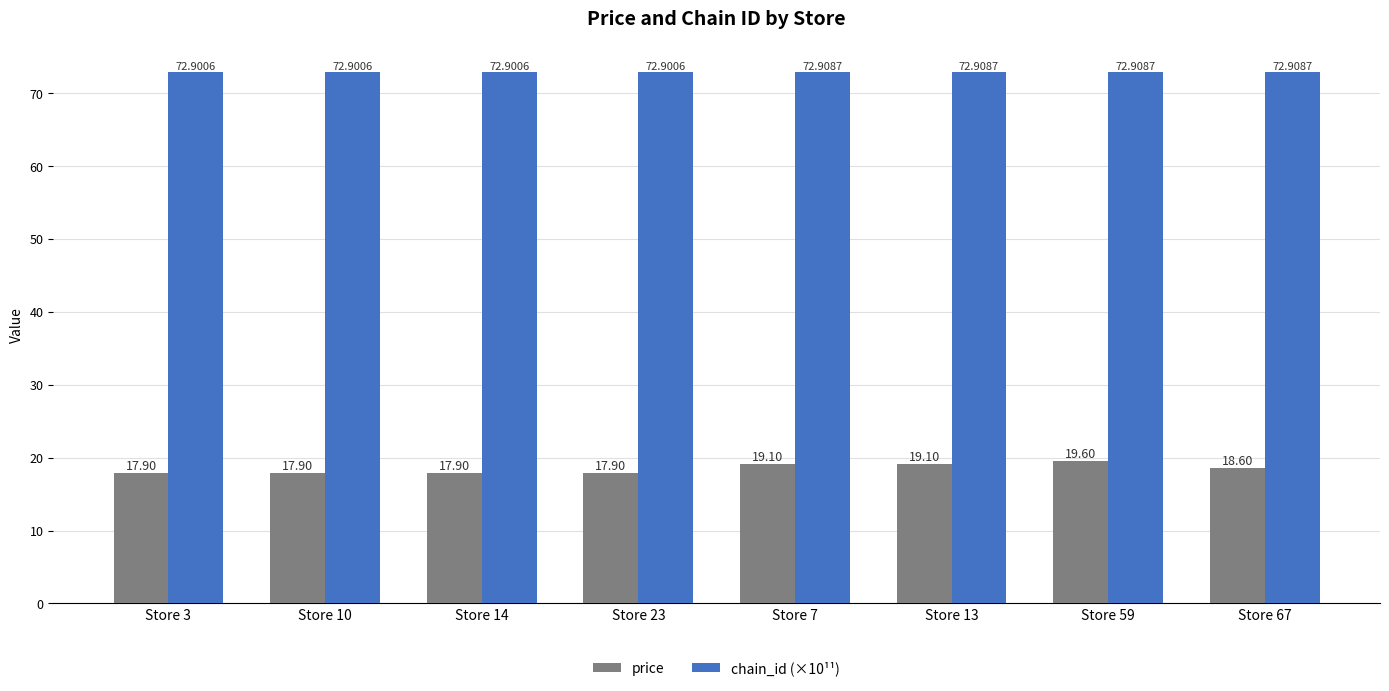

Reading right to left, transcribe all the data shown in this chart.

price: 18.6	19.6	19.1	19.1	17.9	17.9	17.9	17.9
chain_id (×10¹¹): 72.9	72.9	72.9	72.9	72.9	72.9	72.9	72.9